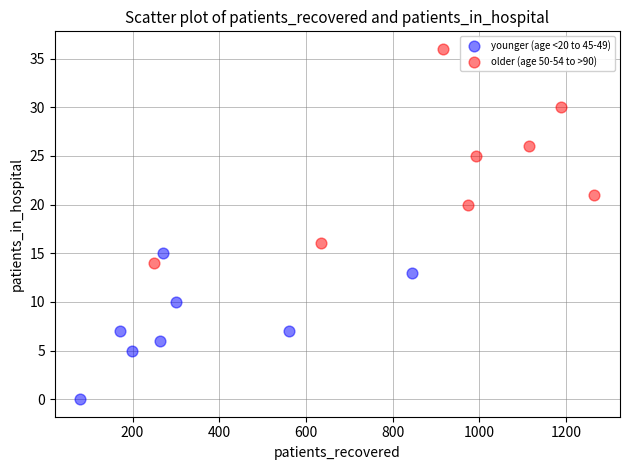

Which series has the widest spread of Y values?

older (age 50-54 to >90)